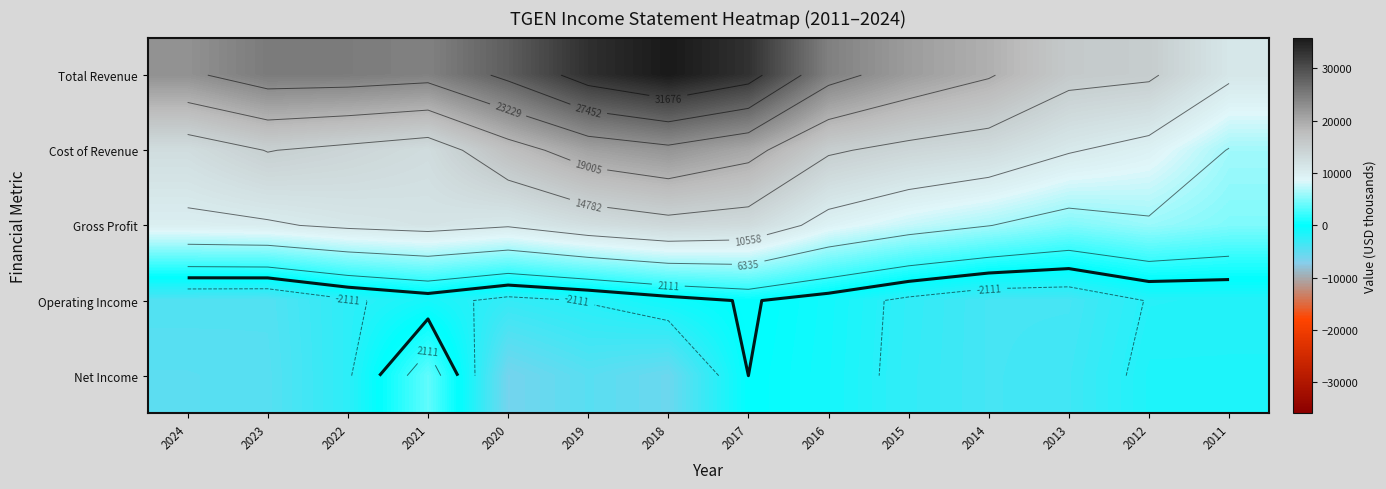

What is the total value across all series at 2022?

45200